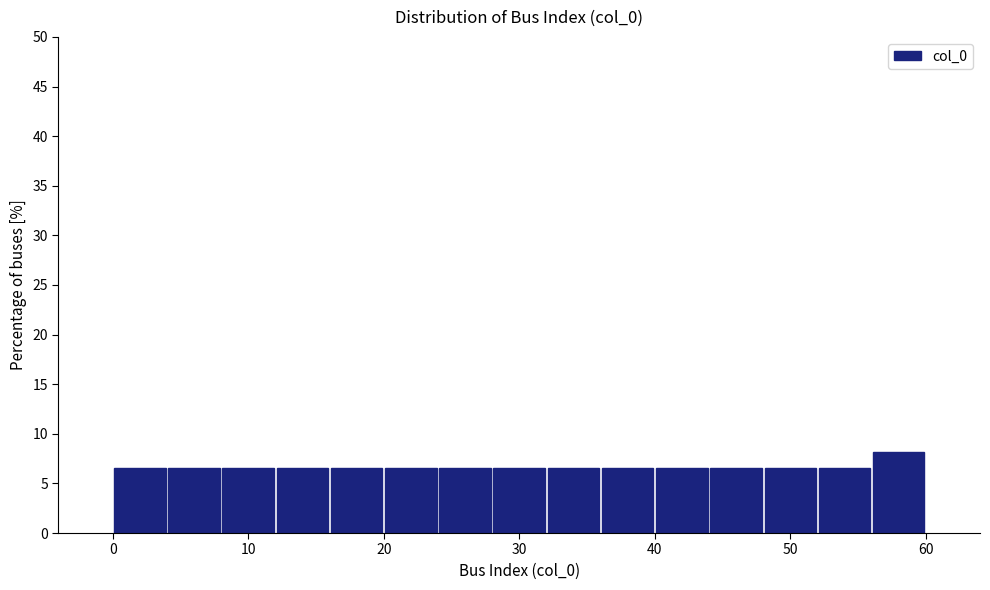

How tall is the bar that spans 16 to 20 on the x-axis? The values are not printed on the chart, so give them approximately, as read against the axis.

6.5